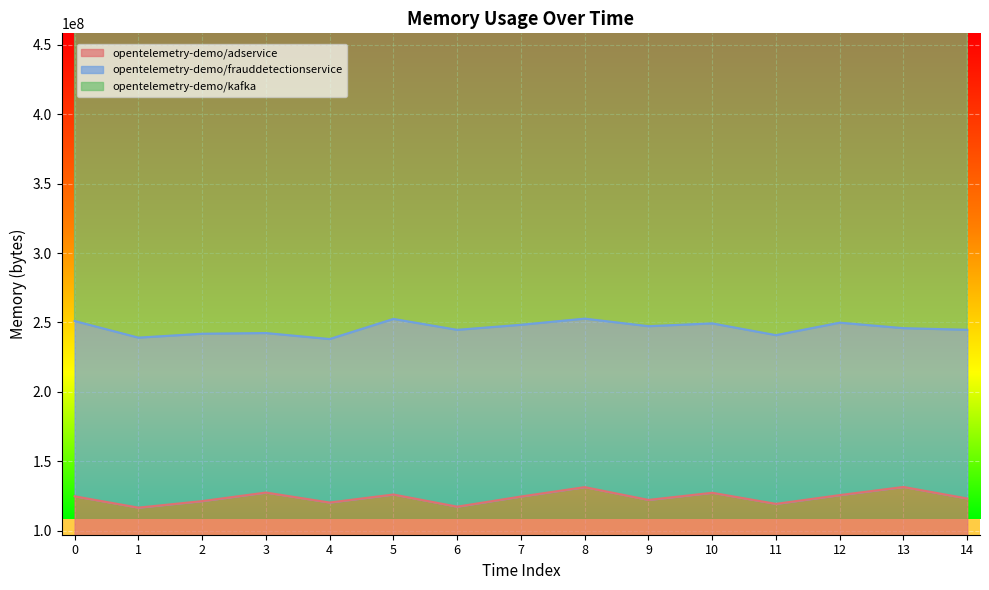

List the labels in order of opentelemetry-demo/adservice value, smallest first.

1, 6, 11, 4, 2, 9, 14, 7, 0, 12, 5, 10, 3, 8, 13